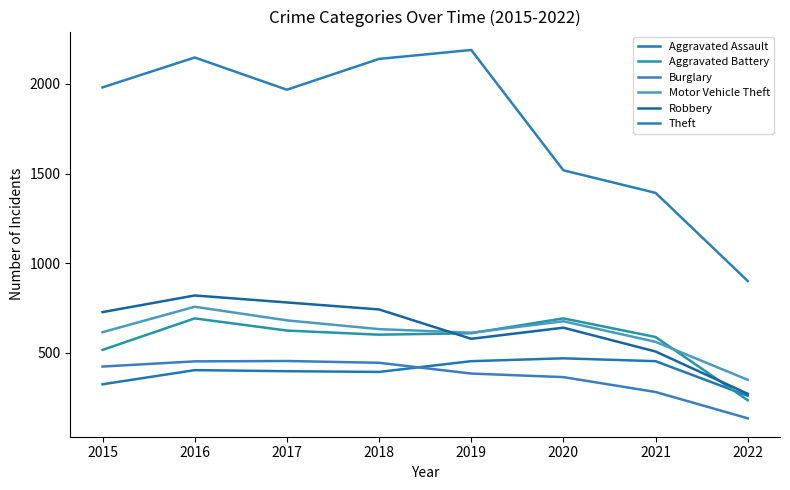

Is this an area chart (filled region under the line)?

No